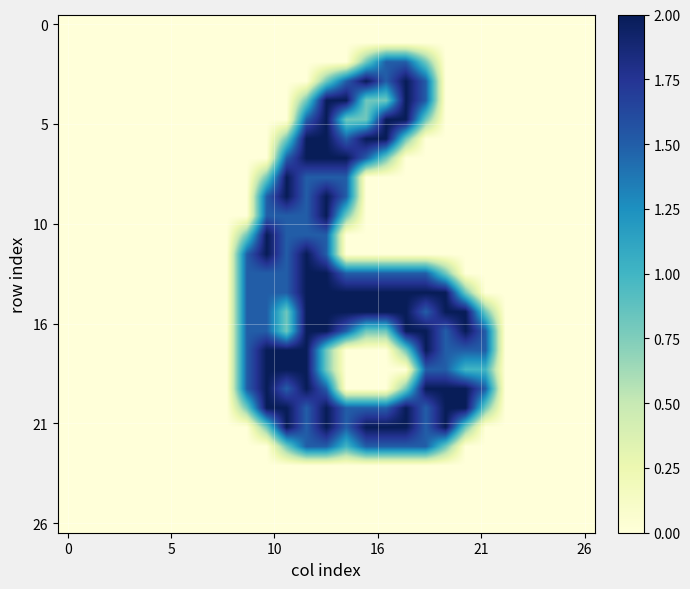

Which label corresponds to the largest value in the chart?

15